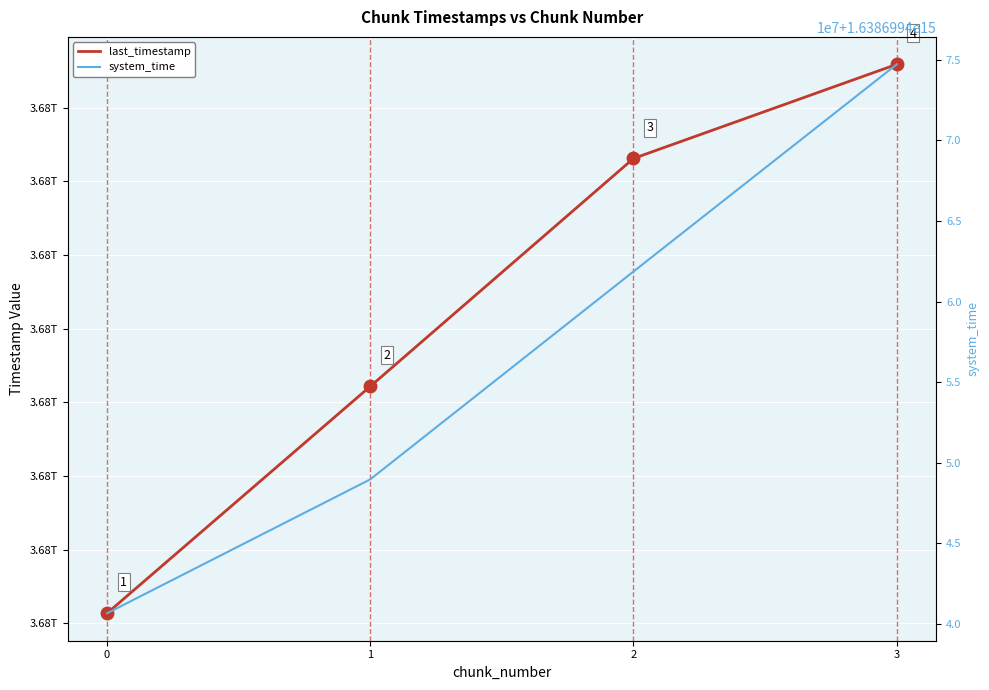

The system_time series shows 1638699440662162 at 0. True or false?

True